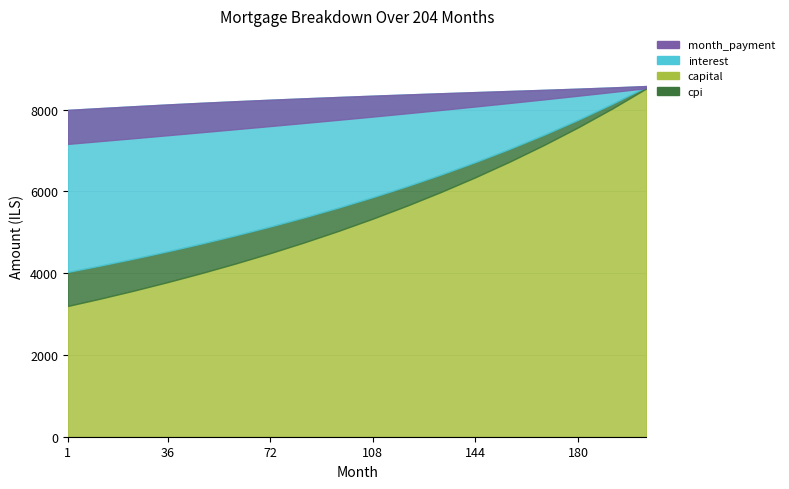

Reading left to right, transcribe all the data shown in this chart.

capital: 1=3198.2	12=3370.9	24=3570.1	36=3781.0	48=4003.7	60=4239.1	72=4488.6	84=4753.4	96=5034.3	108=5332.9	120=5650.1	132=5987.2	144=6345.4	156=6726.3	168=7131.9	180=7564.0	192=8025.1	204=8517.7
interest: 1=3961.6	12=3854.7	24=3728.2	36=3590.6	48=3440.6	60=3277.6	72=3100.9	84=2909.8	96=2703.6	108=2481.5	120=2242.5	132=1985.9	144=1710.6	156=1415.6	168=1099.9	180=762.2	192=401.2	204=15.8
cpi: 1=831.4	12=808.7	24=781.9	36=752.8	48=721.2	60=687.2	72=650.6	84=611.4	96=569.4	108=524.5	120=476.5	132=425.2	144=370.5	156=312.1	168=249.7	180=183.9	192=114.6	204=41.3
month_payment: 1=7159.8	12=7225.7	24=7298.3	36=7371.6	48=7445.6	60=7520.4	72=7595.9	84=7672.2	96=7749.2	108=7827.9	120=7908.4	132=7990.6	144=8074.7	156=8160.4	168=8248.0	180=8337.5	192=8428.9	204=8522.1